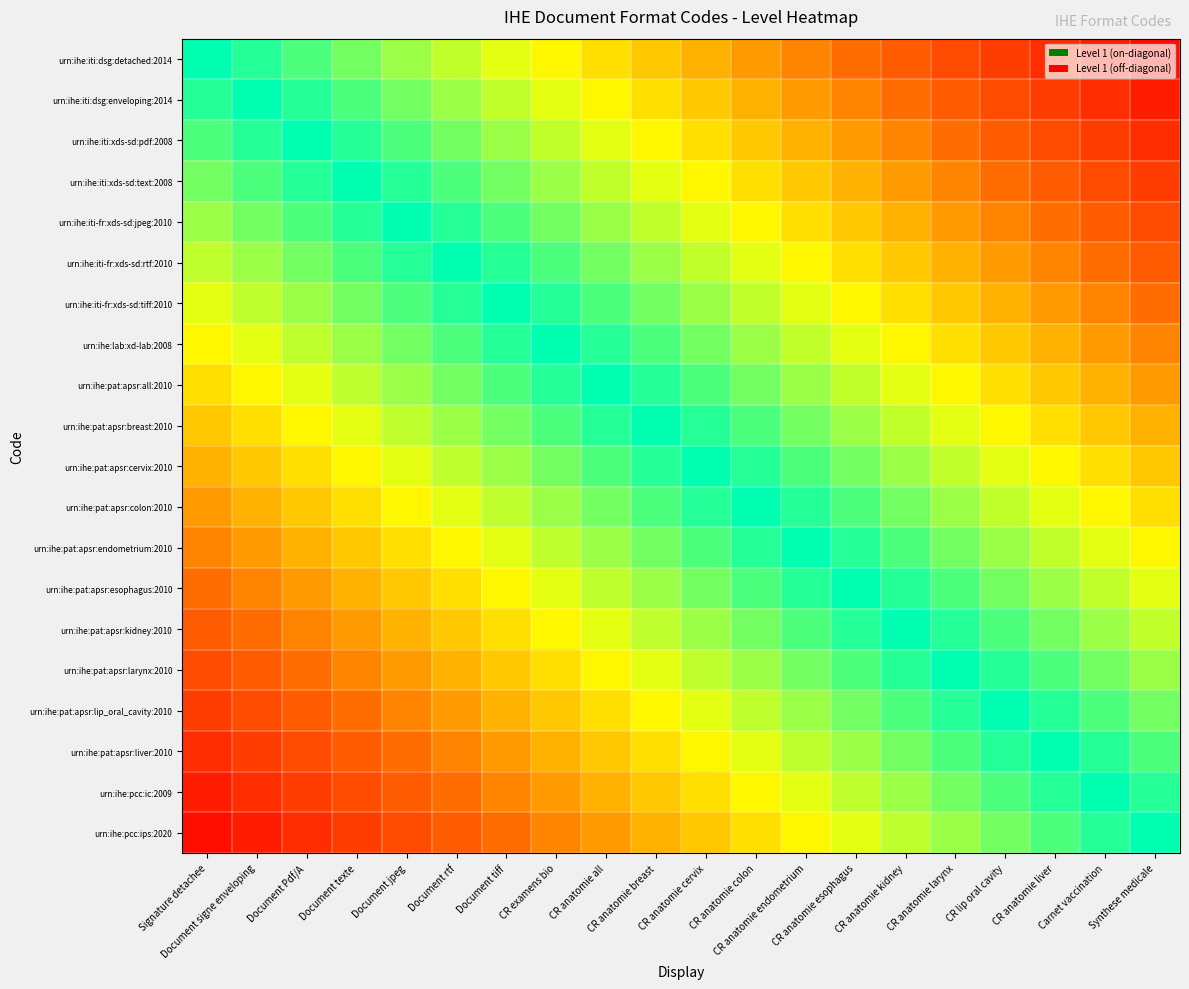

At how many categories does at least one series exceed 0?

19